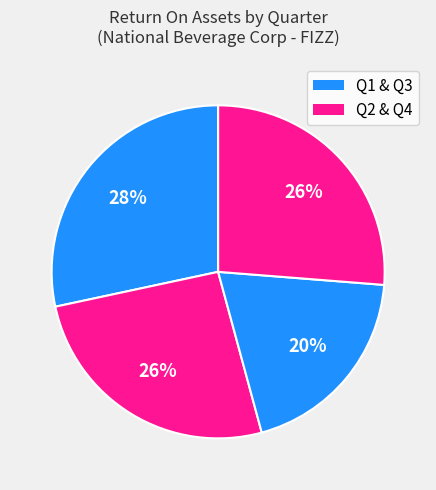

How many segments does this pie chart have?

4